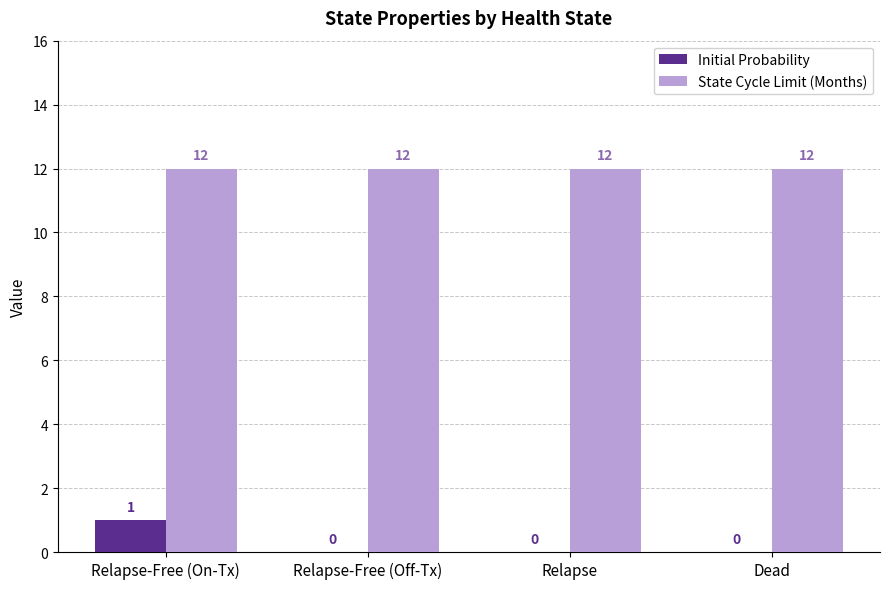

Between Relapse-Free (On-Tx) and Dead, which series saw the biggest shift?

Initial Probability